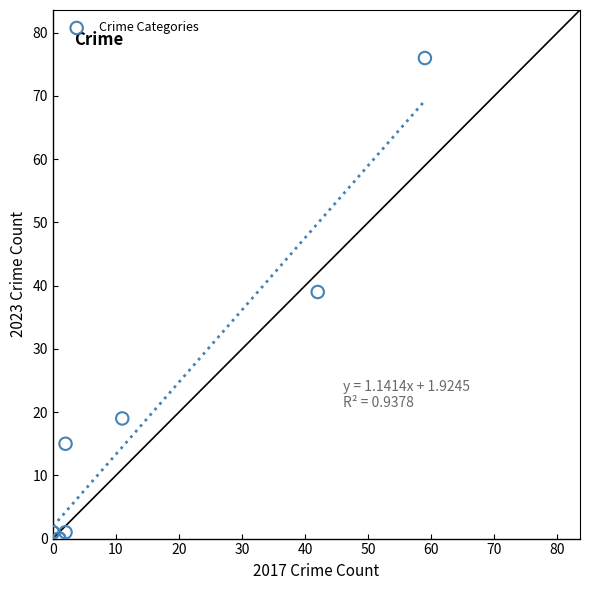

What Y value in the scatter plot is closest to 38?

39